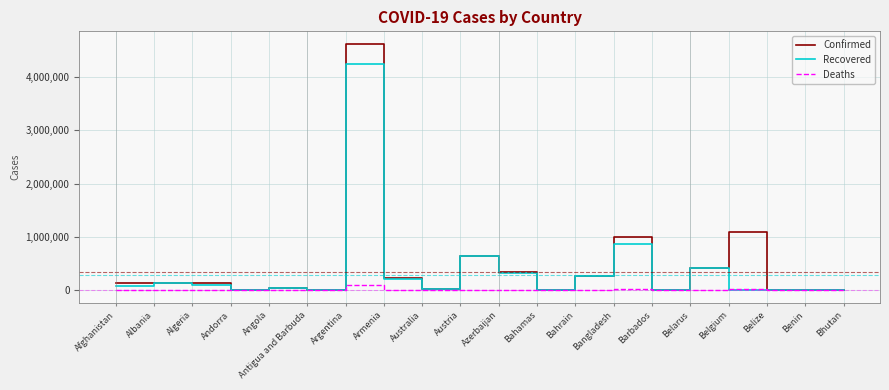

What are all the series names shown in the legend?

Confirmed, Recovered, Deaths